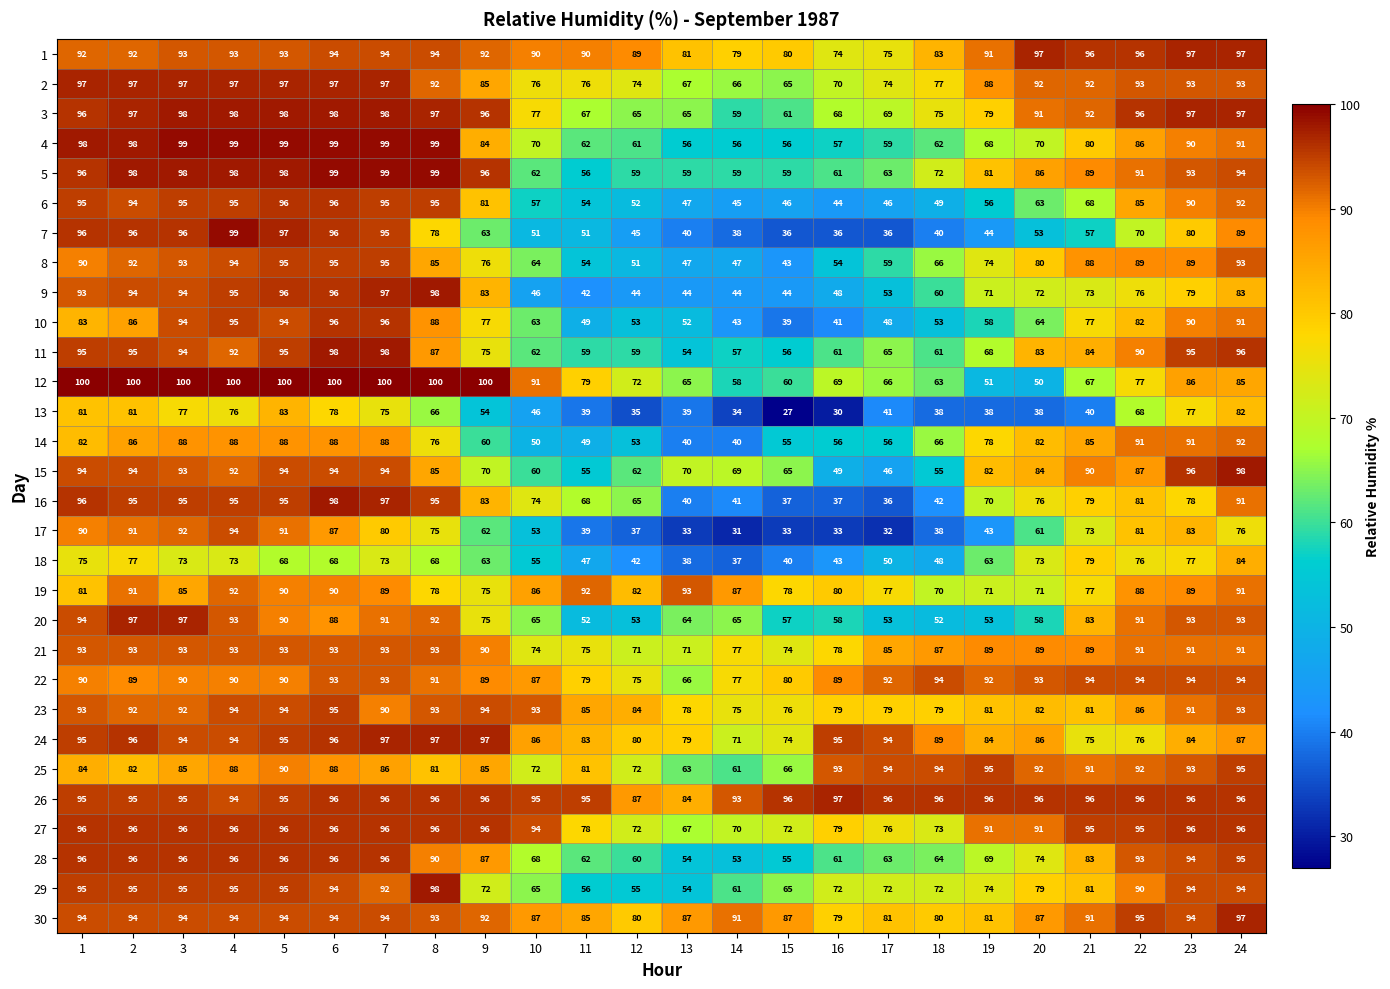

What is the sum of all 6 values?

1736